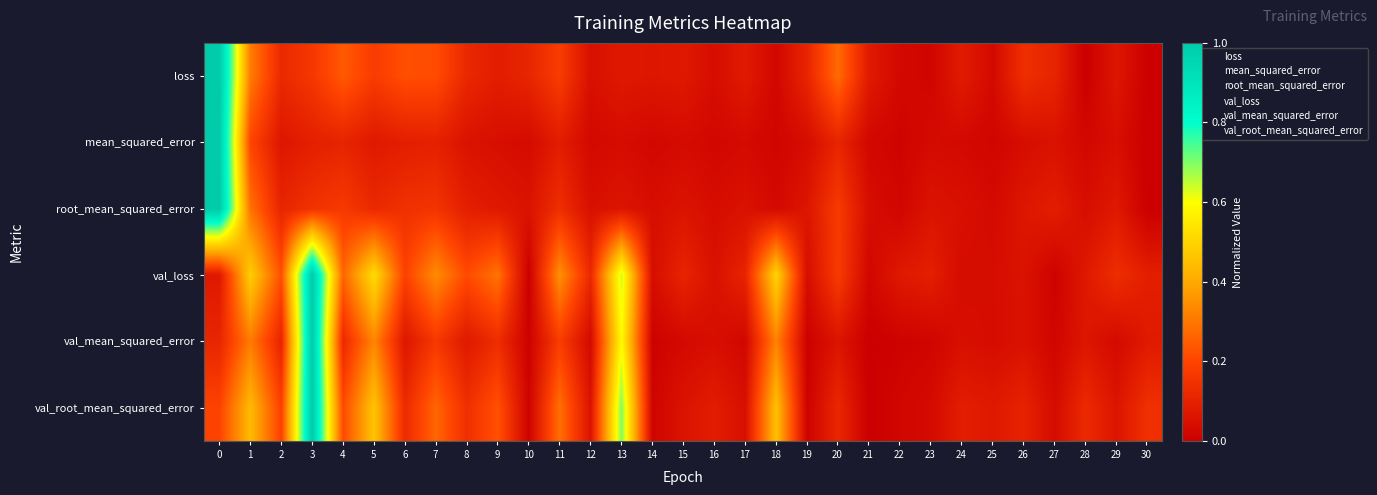

Which series has the widest spread of values?

loss